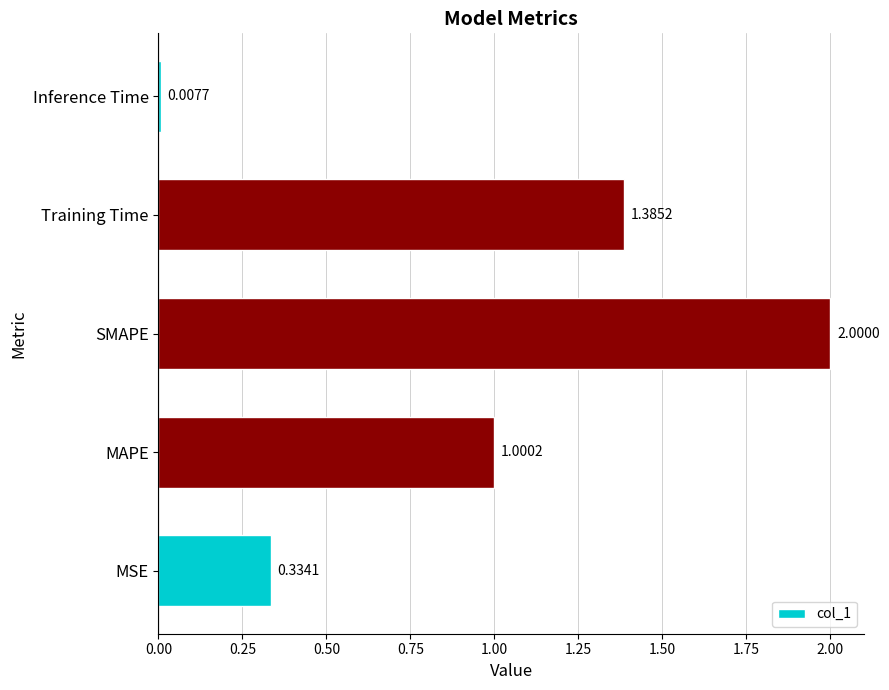

Which label corresponds to the largest value in the chart?

SMAPE